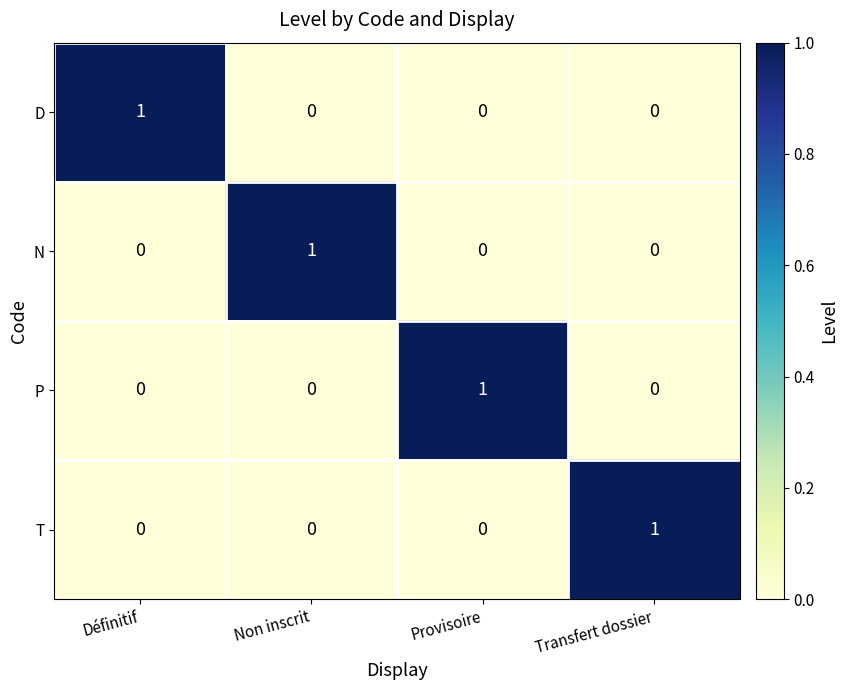

What is the spread (max minus min) of values at Provisoire?

1